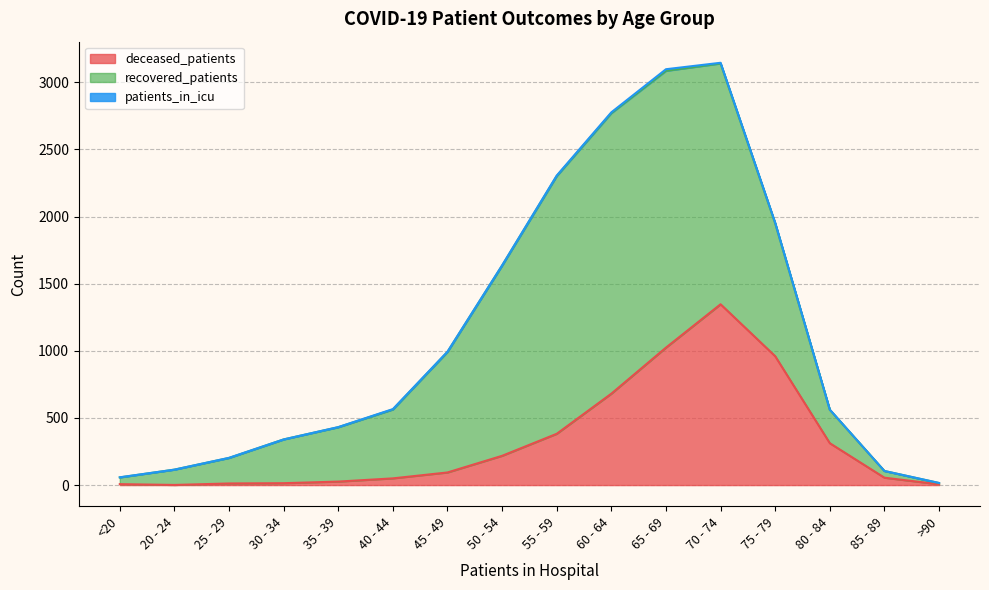

At how many categories does at least one series exceed 284?

11